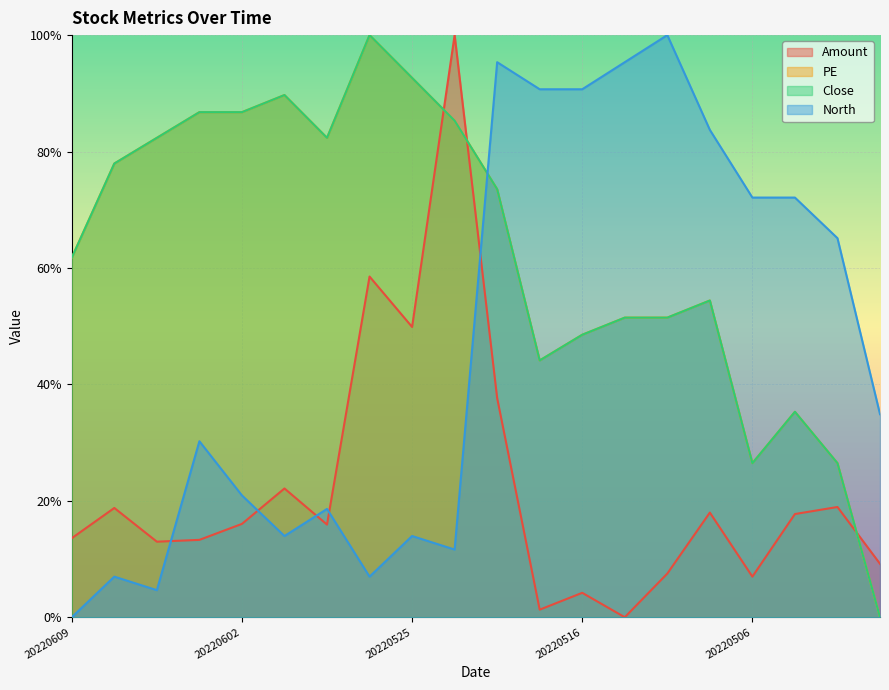

At which category does the chart reach its minimum across all series?

20220513